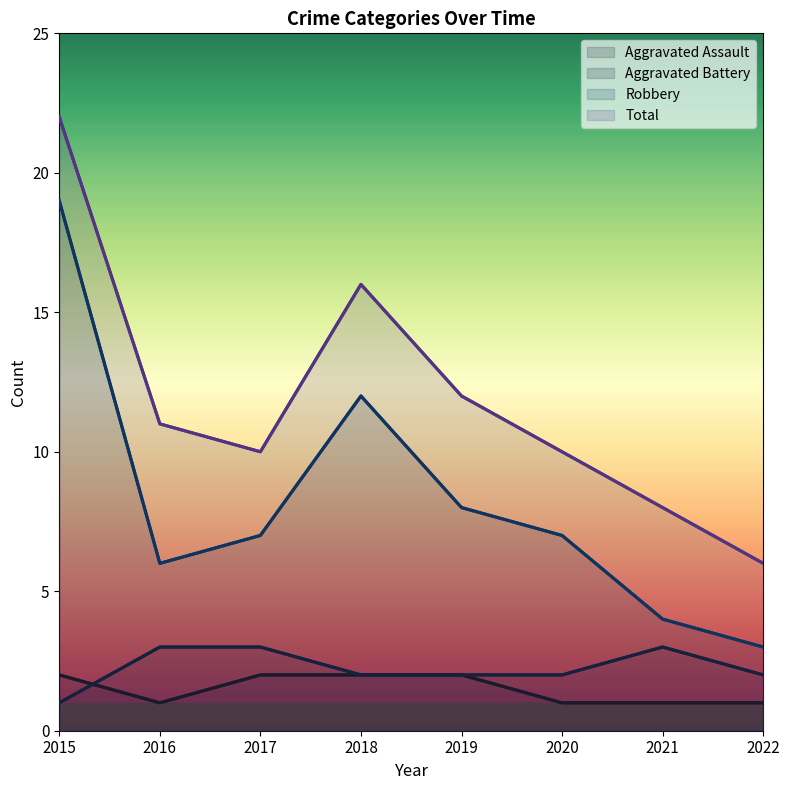

Between 2021 and 2018, which is larger?

2018